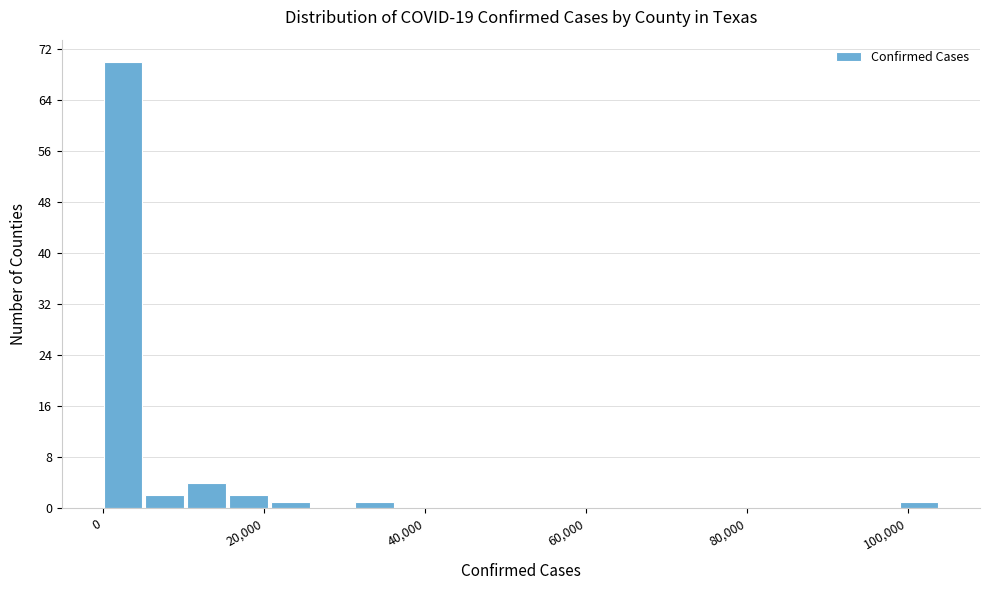

Around what value on the x-axis is the tallest bar? Give the approximate position of its centre, as read against the axis.

2000